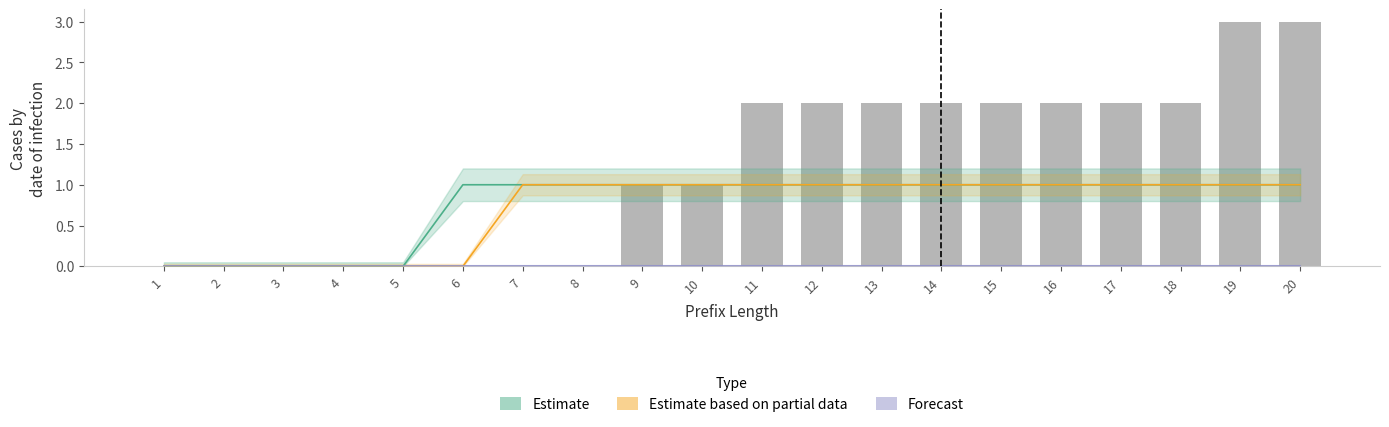

The value of W_Nabellen offertes-COMPLETE at 3 is 0. True or false?

True